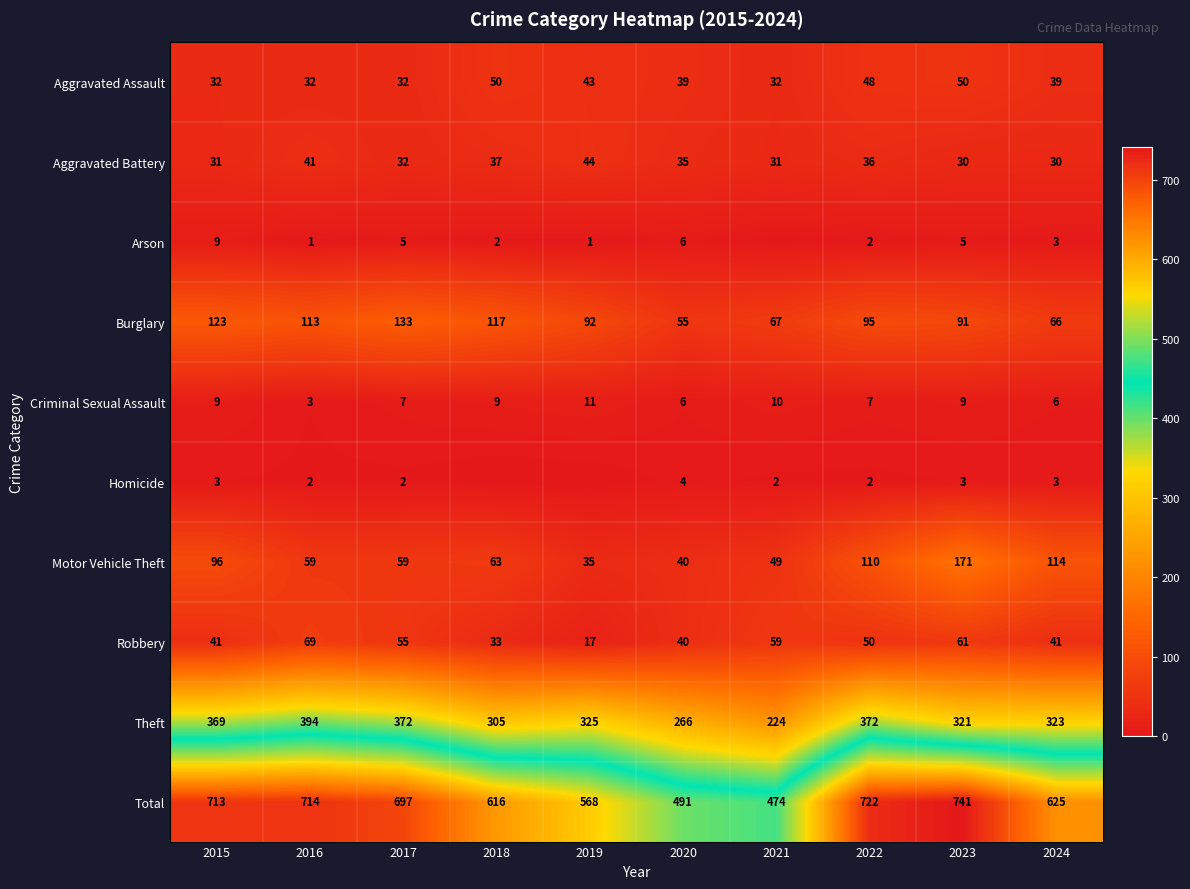

What is the approximate value of Total at 2020, to the nearest 50?

500